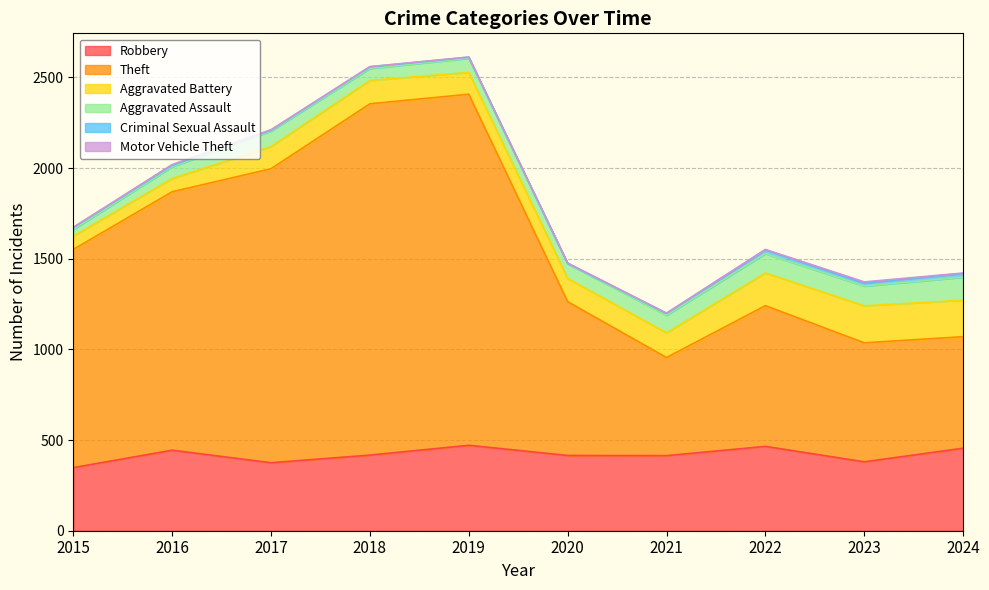

Between 2016 and 2020, which is larger?

2016